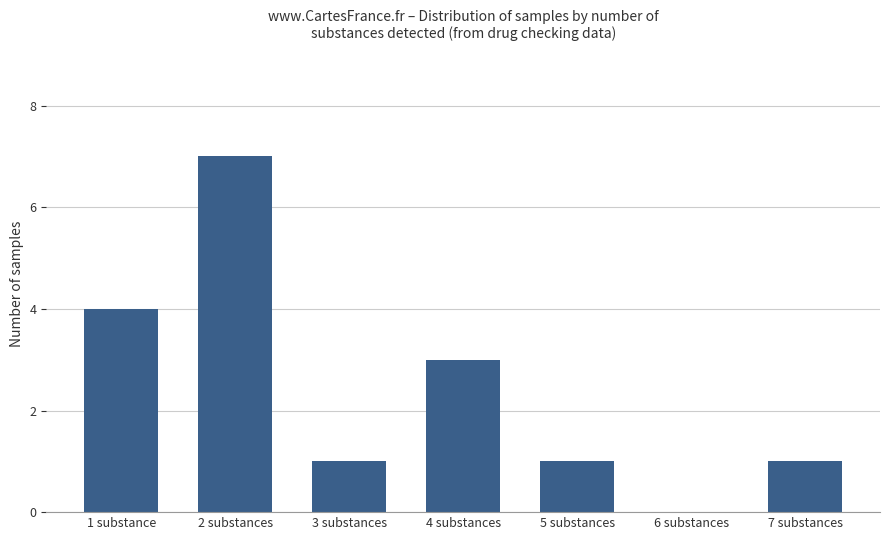

Between 2 substances and 1 substance, which is larger?

2 substances